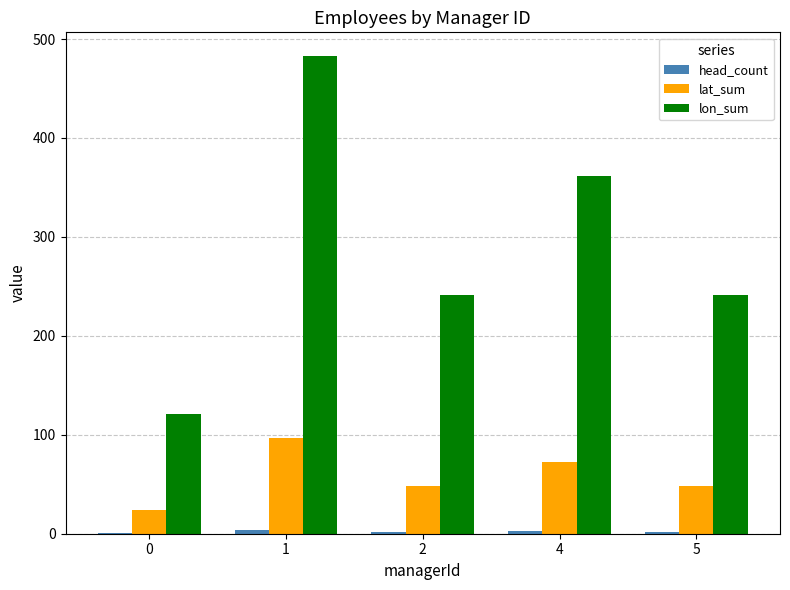

What is the sum of the lat_sum values at 2 and 0?

72.4